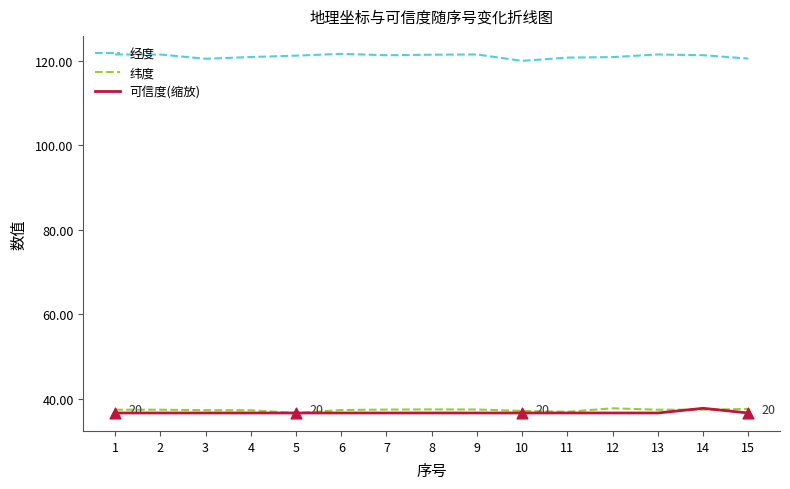

What is the spread (max minus min) of values at 5?

84.5